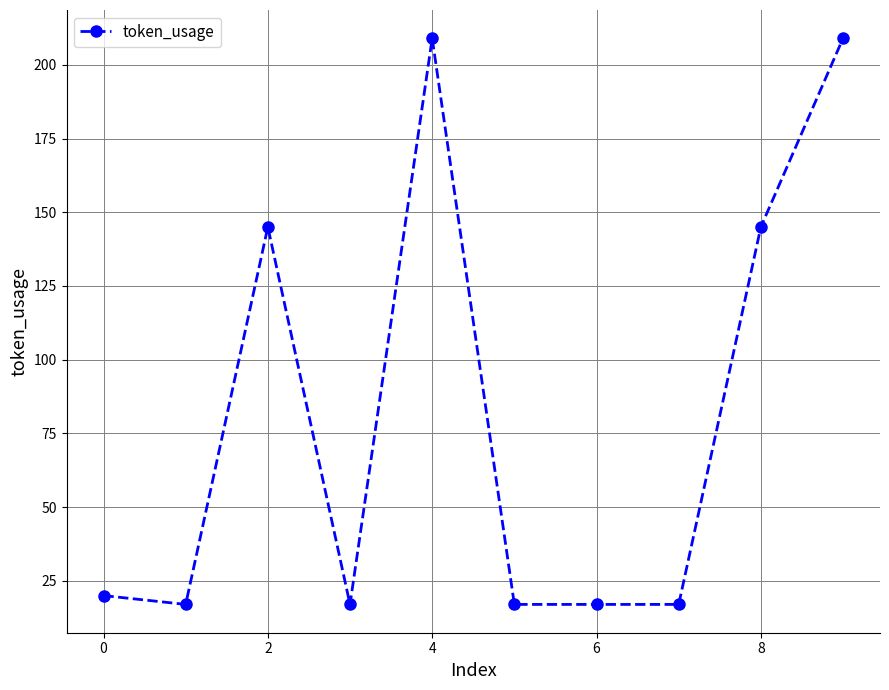

What is the difference between the second highest and second lowest values?

192